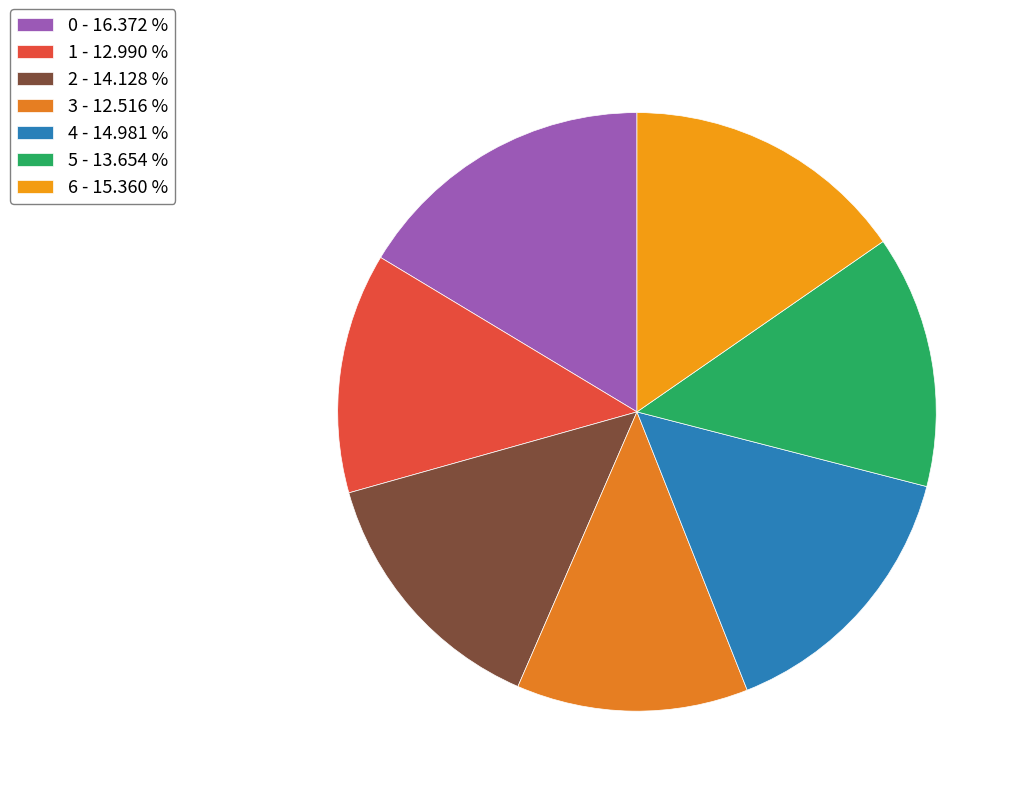

The 6 slice represents 28% of the pie. True or false?

False